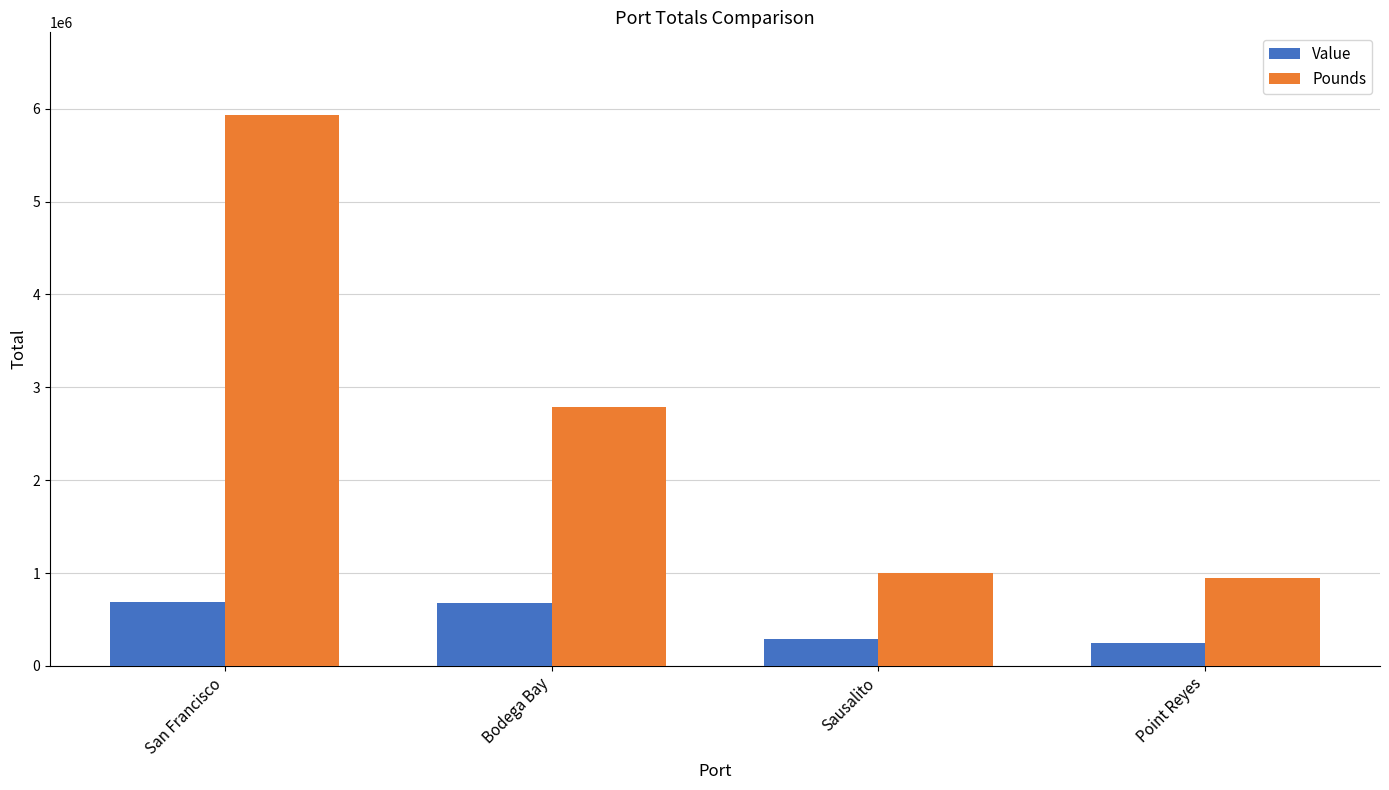

Rank the series by their maximum value, from highest to lowest.

Pounds, Value